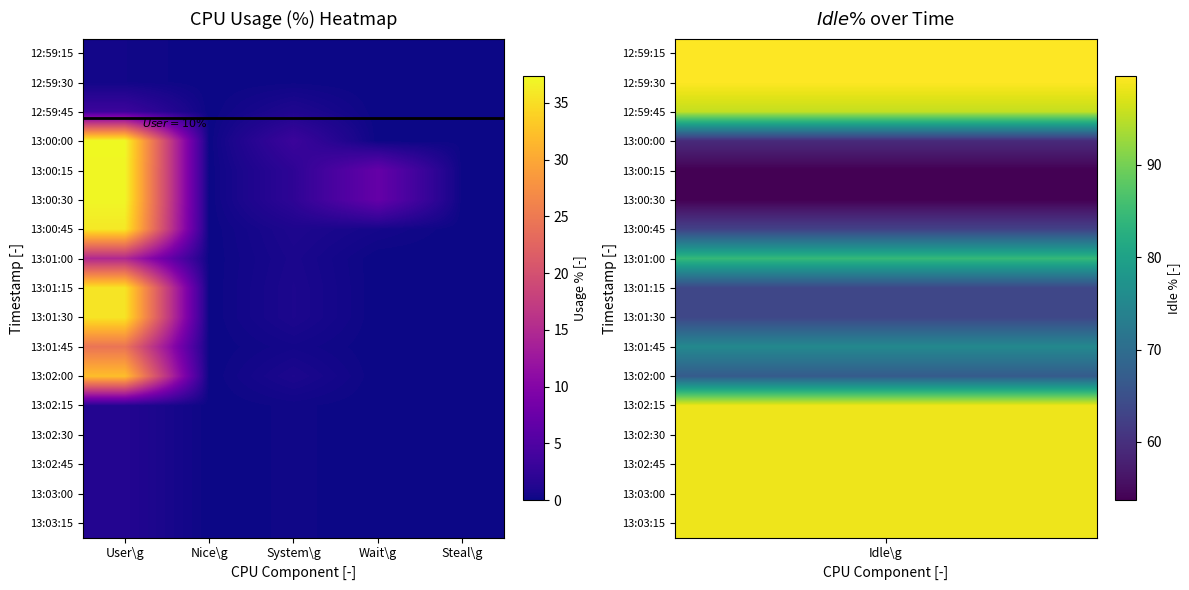

At which category is the sum across all series the highest?

User\g